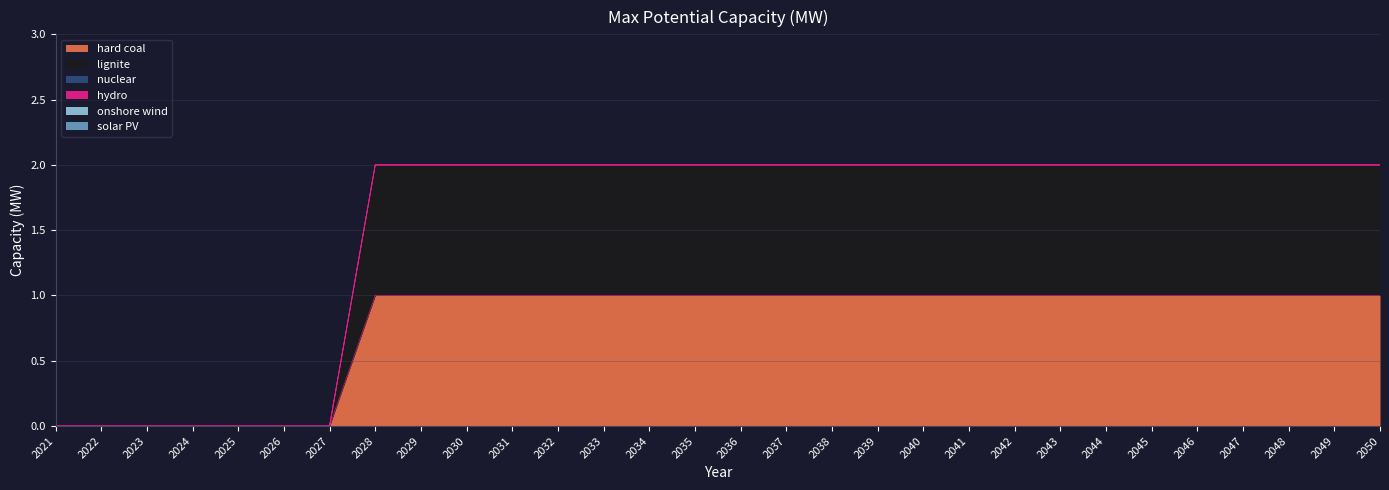

Which label corresponds to the largest value in the chart?

2028